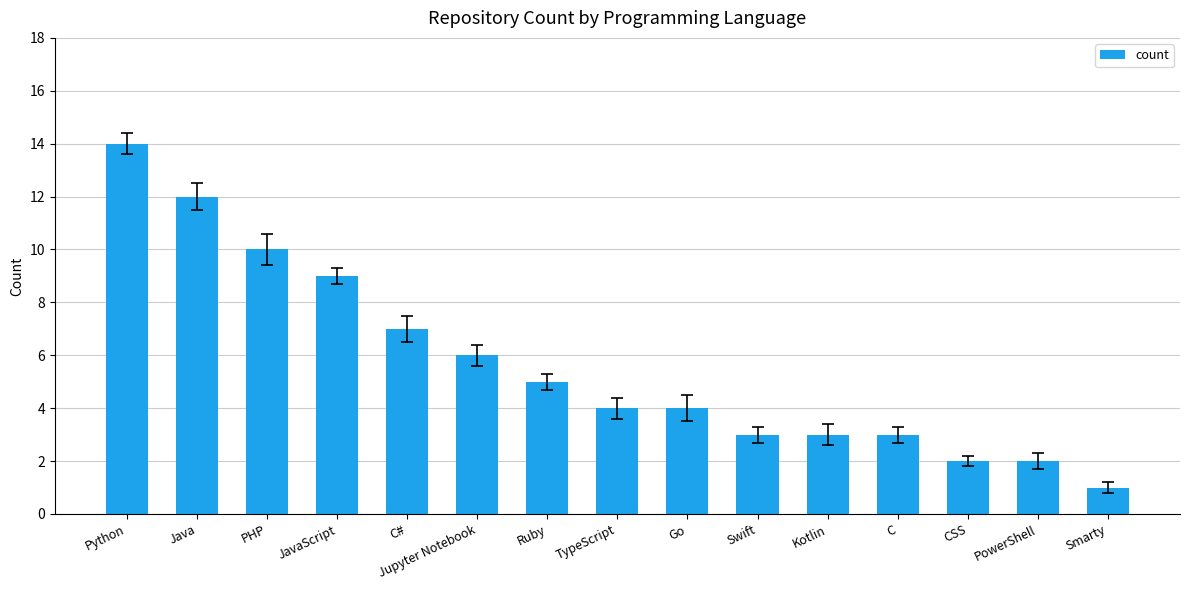

Reading left to right, list all the values displayed in this chart.

Python=14	Java=12	PHP=10	JavaScript=9	C#=7	Jupyter Notebook=6	Ruby=5	TypeScript=4	Go=4	Swift=3	Kotlin=3	C=3	CSS=2	PowerShell=2	Smarty=1